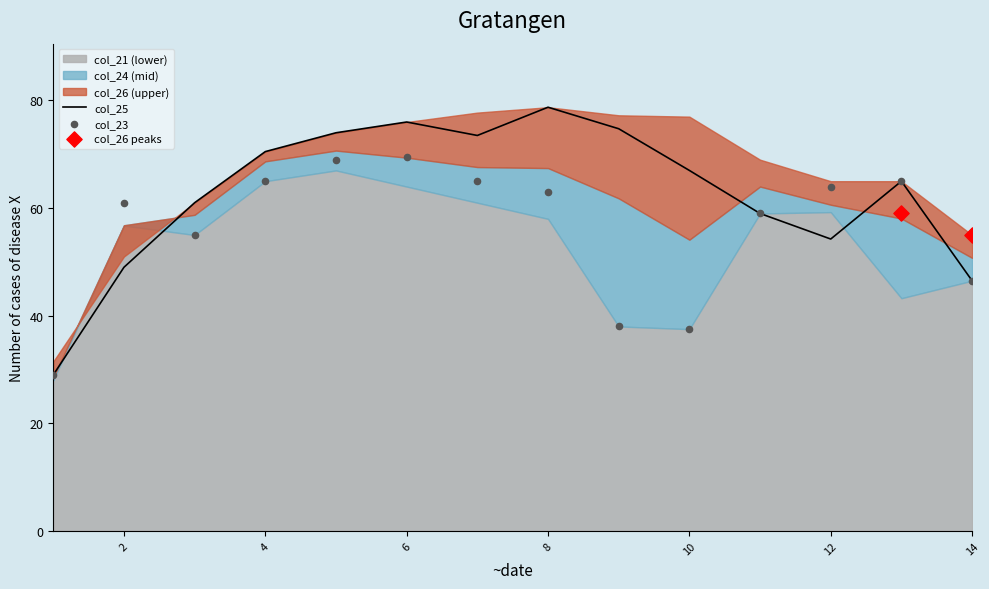

Which series contains the highest Y value?

col_25